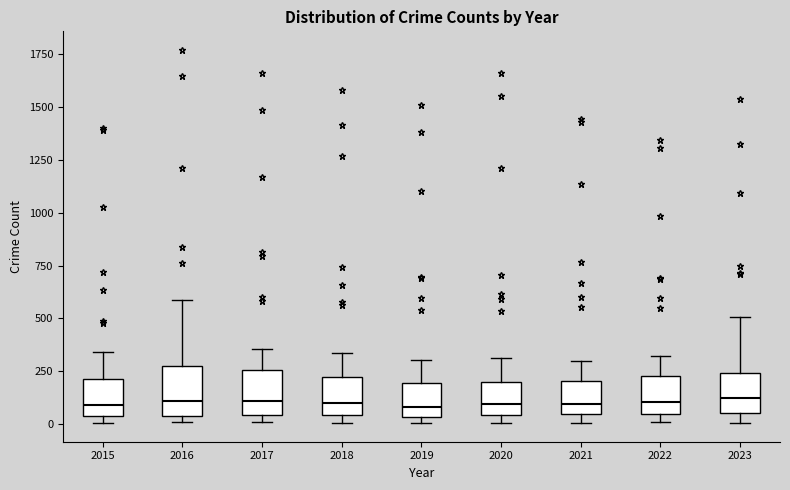

Reading left to right, transcribe this box plot: for each box, give where its median line is, the range the box spans, and where its two whiskers end, as read against the y-axis. The values are not printed on the chart, so give them approximately, as read against the axis.

2015: median 100, box 50 to 200, whiskers 0 to 350
2016: median 100, box 50 to 250, whiskers 0 to 600
2017: median 100, box 50 to 250, whiskers 0 to 350
2018: median 100, box 50 to 200, whiskers 0 to 350
2019: median 100, box 50 to 200, whiskers 0 to 300
2020: median 100, box 50 to 200, whiskers 0 to 300
2021: median 100, box 50 to 200, whiskers 0 to 300
2022: median 100, box 50 to 250, whiskers 0 to 300
2023: median 100, box 50 to 250, whiskers 0 to 500